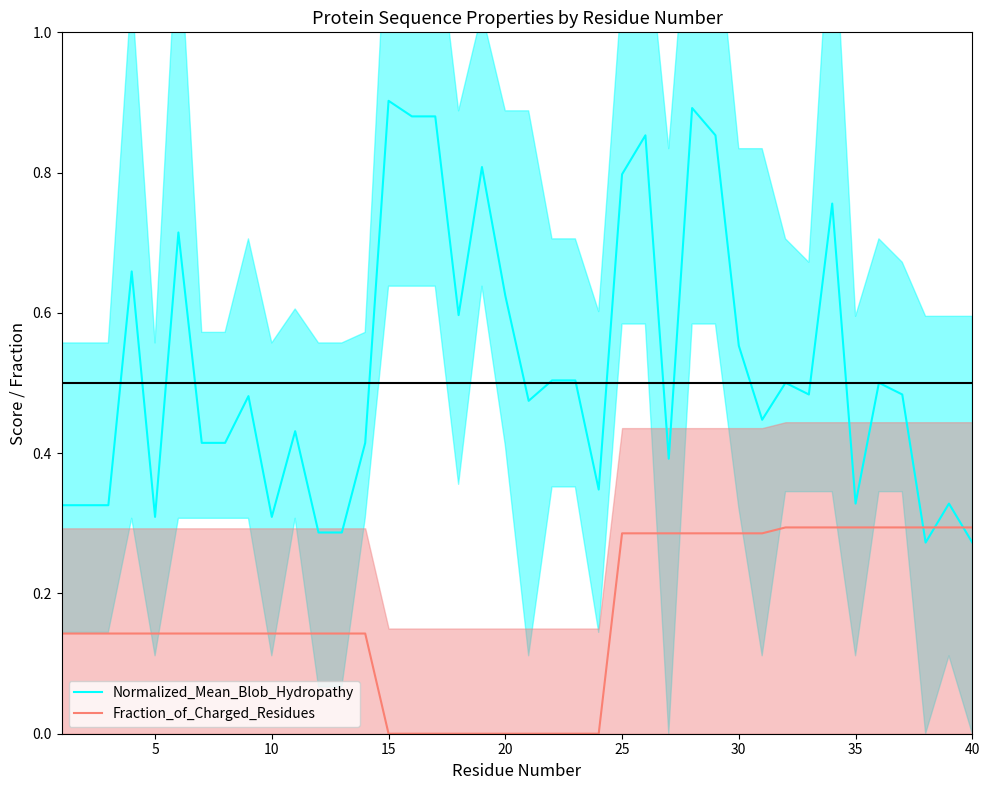

The Fraction_of_Charged_Residues series shows 0.2 at 20. True or false?

False